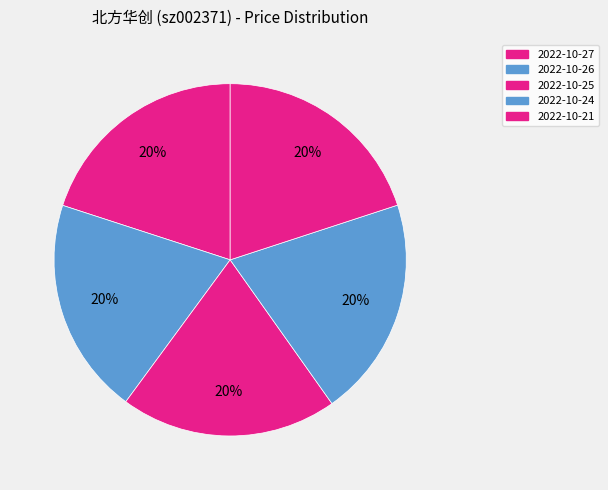

Approximately how many times larger is the value at 2022-10-27 compared to 2022-10-24?

1.0